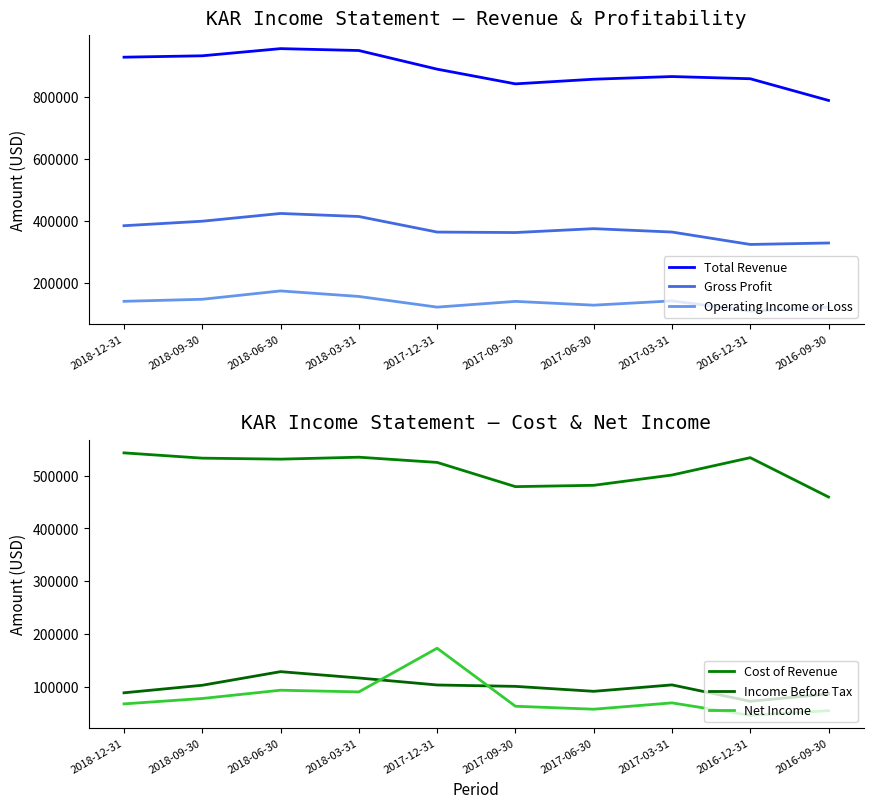

List the series in order of their peak value, highest first.

Total Revenue, Cost of Revenue, Gross Profit, Operating Income or Loss, Net Income, Income Before Tax